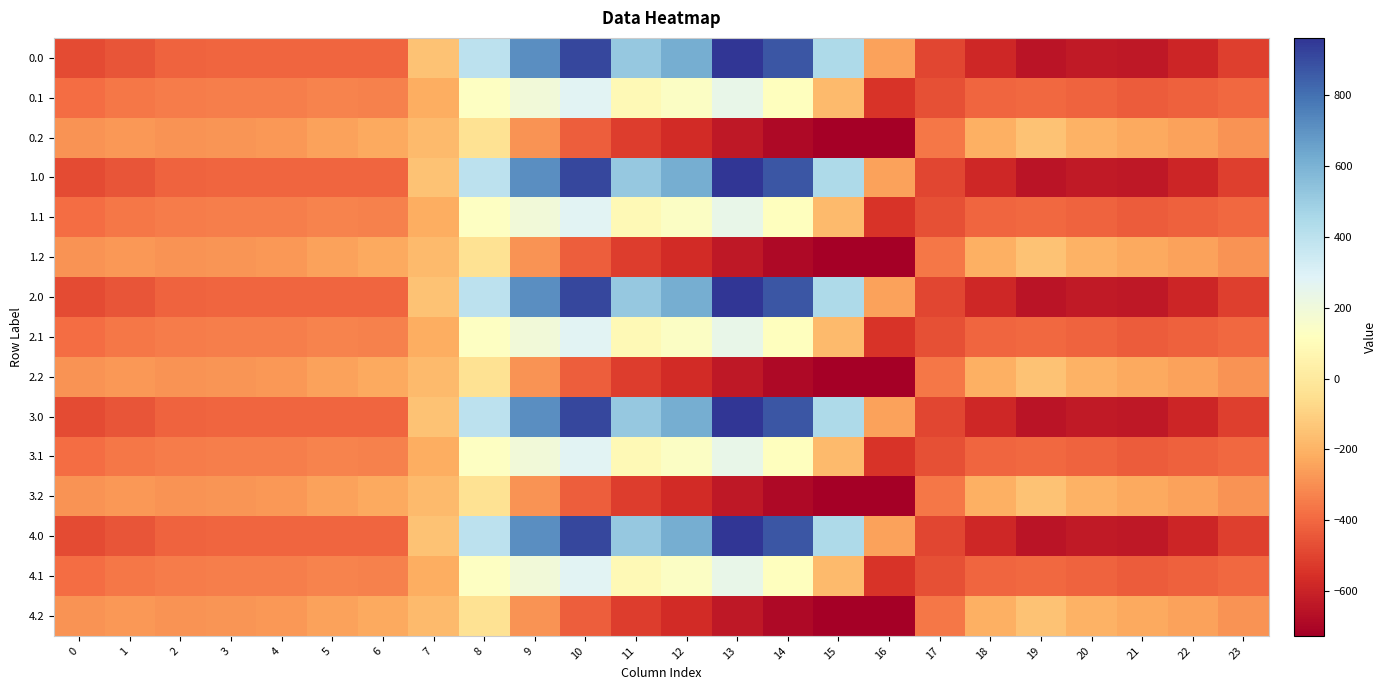

Reading left to right, extract all data points from this chart.

0.0: 0=-482.0	1=-449.5	2=-410.3	3=-404.4	4=-404.9	5=-403.8	6=-408.0	7=-150.1	8=395.3	9=716.9	10=916.2	11=516.0	12=619.4	13=962.7	14=870.3	15=443.0	16=-250.9	17=-494.8	18=-586.7	19=-649.2	20=-629.9	21=-638.4	22=-592.3	23=-511.3
0.1: 0=-384.6	1=-361.1	2=-347.9	3=-342.7	4=-339.6	5=-325.7	6=-332.2	7=-217.1	8=125.2	9=191.1	10=274.1	11=87.0	12=134.6	13=241.5	14=113.7	15=-173.1	16=-547.3	17=-466.6	18=-405.4	19=-400.2	20=-414.5	21=-432.4	22=-419.9	23=-399.4
0.2: 0=-287.1	1=-272.7	2=-285.5	3=-281.0	4=-274.4	5=-245.0	6=-228.8	7=-176.6	8=-35.3	9=-288.5	10=-423.5	11=-520.6	12=-571.2	13=-640.4	14=-687.4	15=-725.8	16=-726.6	17=-362.4	18=-210.0	19=-151.0	20=-199.2	21=-226.4	22=-247.4	23=-287.5
1.0: 0=-482.0	1=-449.5	2=-410.3	3=-404.4	4=-404.9	5=-403.8	6=-408.0	7=-150.1	8=395.3	9=716.9	10=916.2	11=516.0	12=619.4	13=962.7	14=870.3	15=443.0	16=-250.9	17=-494.8	18=-586.7	19=-649.2	20=-629.9	21=-638.4	22=-592.3	23=-511.3
1.1: 0=-384.6	1=-361.1	2=-347.9	3=-342.7	4=-339.6	5=-325.7	6=-332.2	7=-217.1	8=125.2	9=191.1	10=274.1	11=87.0	12=134.6	13=241.5	14=113.7	15=-173.1	16=-547.3	17=-466.6	18=-405.4	19=-400.2	20=-414.5	21=-432.4	22=-419.9	23=-399.4
1.2: 0=-287.1	1=-272.7	2=-285.5	3=-281.0	4=-274.4	5=-245.0	6=-228.8	7=-176.6	8=-35.3	9=-288.5	10=-423.5	11=-520.6	12=-571.2	13=-640.4	14=-687.4	15=-725.8	16=-726.6	17=-362.4	18=-210.0	19=-151.0	20=-199.2	21=-226.4	22=-247.4	23=-287.5
2.0: 0=-482.0	1=-449.5	2=-410.3	3=-404.4	4=-404.9	5=-403.8	6=-408.0	7=-150.1	8=395.3	9=716.9	10=916.2	11=516.0	12=619.4	13=962.7	14=870.3	15=443.0	16=-250.9	17=-494.8	18=-586.7	19=-649.2	20=-629.9	21=-638.4	22=-592.3	23=-511.3
2.1: 0=-384.6	1=-361.1	2=-347.9	3=-342.7	4=-339.6	5=-325.7	6=-332.2	7=-217.1	8=125.2	9=191.1	10=274.1	11=87.0	12=134.6	13=241.5	14=113.7	15=-173.1	16=-547.3	17=-466.6	18=-405.4	19=-400.2	20=-414.5	21=-432.4	22=-419.9	23=-399.4
2.2: 0=-287.1	1=-272.7	2=-285.5	3=-281.0	4=-274.4	5=-245.0	6=-228.8	7=-176.6	8=-35.3	9=-288.5	10=-423.5	11=-520.6	12=-571.2	13=-640.4	14=-687.4	15=-725.8	16=-726.6	17=-362.4	18=-210.0	19=-151.0	20=-199.2	21=-226.4	22=-247.4	23=-287.5
3.0: 0=-482.0	1=-449.5	2=-410.3	3=-404.4	4=-404.9	5=-403.8	6=-408.0	7=-150.1	8=395.3	9=716.9	10=916.2	11=516.0	12=619.4	13=962.7	14=870.3	15=443.0	16=-250.9	17=-494.8	18=-586.7	19=-649.2	20=-629.9	21=-638.4	22=-592.3	23=-511.3
3.1: 0=-384.6	1=-361.1	2=-347.9	3=-342.7	4=-339.6	5=-325.7	6=-332.2	7=-217.1	8=125.2	9=191.1	10=274.1	11=87.0	12=134.6	13=241.5	14=113.7	15=-173.1	16=-547.3	17=-466.6	18=-405.4	19=-400.2	20=-414.5	21=-432.4	22=-419.9	23=-399.4
3.2: 0=-287.1	1=-272.7	2=-285.5	3=-281.0	4=-274.4	5=-245.0	6=-228.8	7=-176.6	8=-35.3	9=-288.5	10=-423.5	11=-520.6	12=-571.2	13=-640.4	14=-687.4	15=-725.8	16=-726.6	17=-362.4	18=-210.0	19=-151.0	20=-199.2	21=-226.4	22=-247.4	23=-287.5
4.0: 0=-482.0	1=-449.5	2=-410.3	3=-404.4	4=-404.9	5=-403.8	6=-408.0	7=-150.1	8=395.3	9=716.9	10=916.2	11=516.0	12=619.4	13=962.7	14=870.3	15=443.0	16=-250.9	17=-494.8	18=-586.7	19=-649.2	20=-629.9	21=-638.4	22=-592.3	23=-511.3
4.1: 0=-384.6	1=-361.1	2=-347.9	3=-342.7	4=-339.6	5=-325.7	6=-332.2	7=-217.1	8=125.2	9=191.1	10=274.1	11=87.0	12=134.6	13=241.5	14=113.7	15=-173.1	16=-547.3	17=-466.6	18=-405.4	19=-400.2	20=-414.5	21=-432.4	22=-419.9	23=-399.4
4.2: 0=-287.1	1=-272.7	2=-285.5	3=-281.0	4=-274.4	5=-245.0	6=-228.8	7=-176.6	8=-35.3	9=-288.5	10=-423.5	11=-520.6	12=-571.2	13=-640.4	14=-687.4	15=-725.8	16=-726.6	17=-362.4	18=-210.0	19=-151.0	20=-199.2	21=-226.4	22=-247.4	23=-287.5